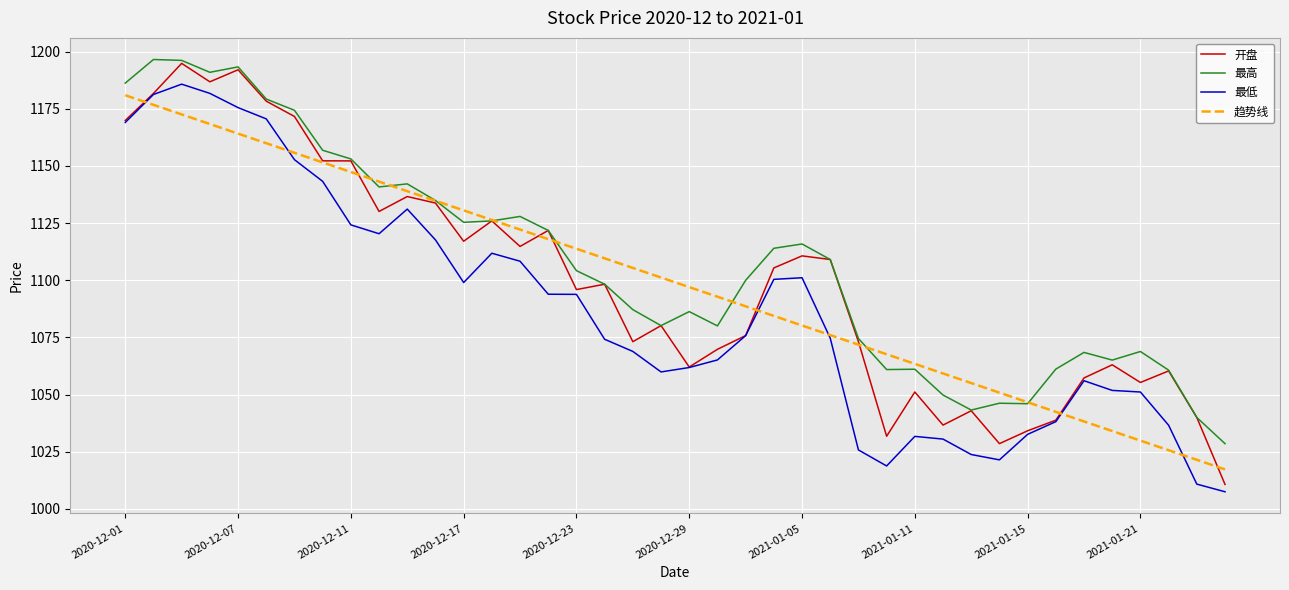

Which series has the widest spread of values?

开盘